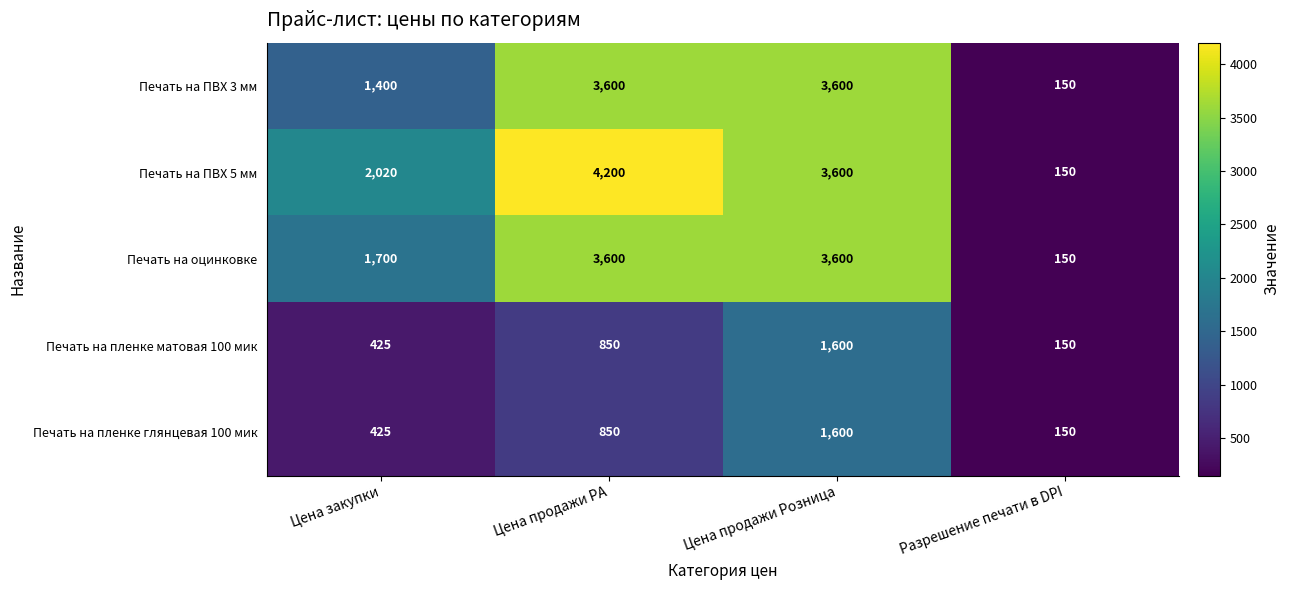

What is the average value of the Печать на ПВХ 3 мм series?

2188